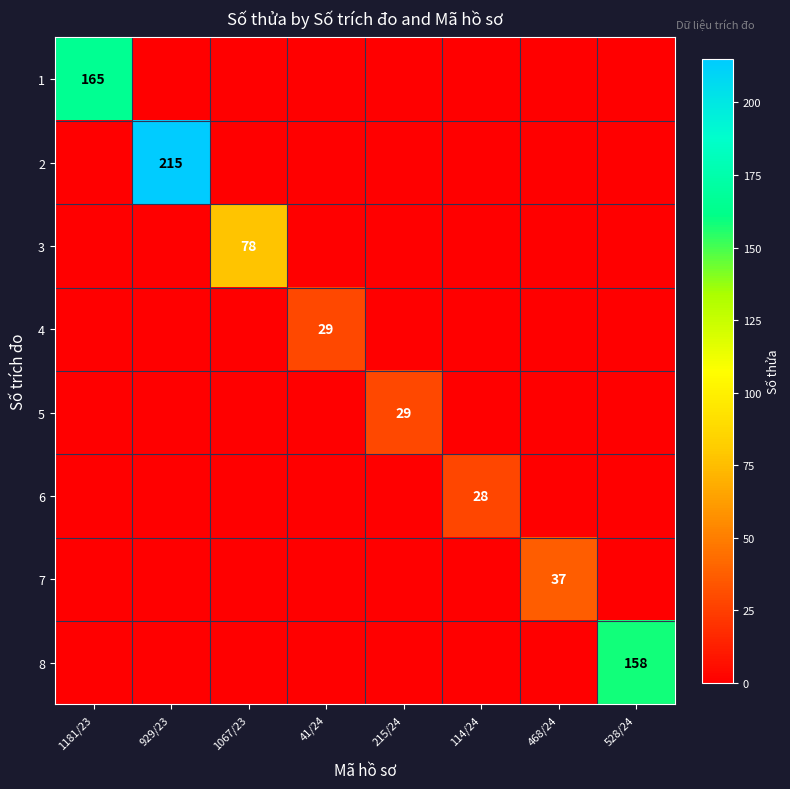

The value of 8 at 528/24 is 212. True or false?

False